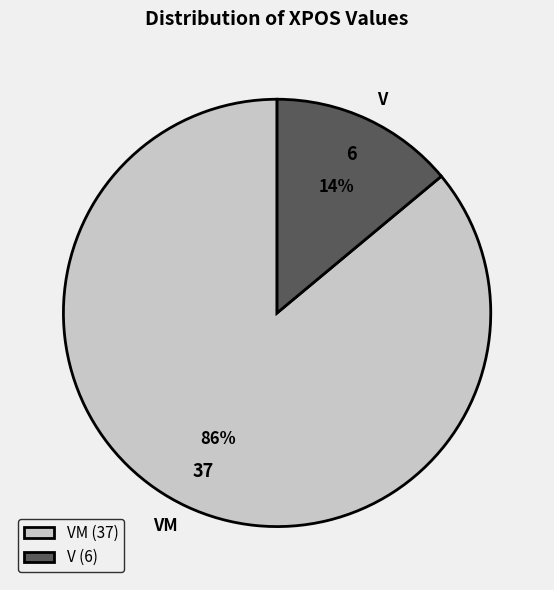

To the nearest percent, what is the difference between the V and VM slice percentages?

72%